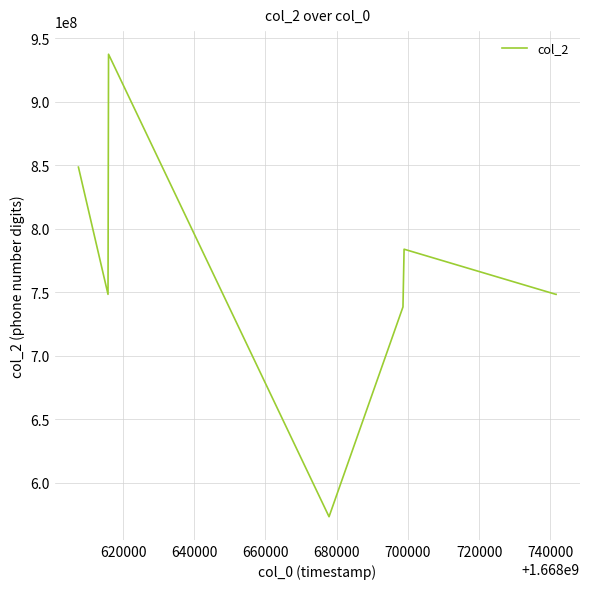

What is the sum of all values?

6126998105